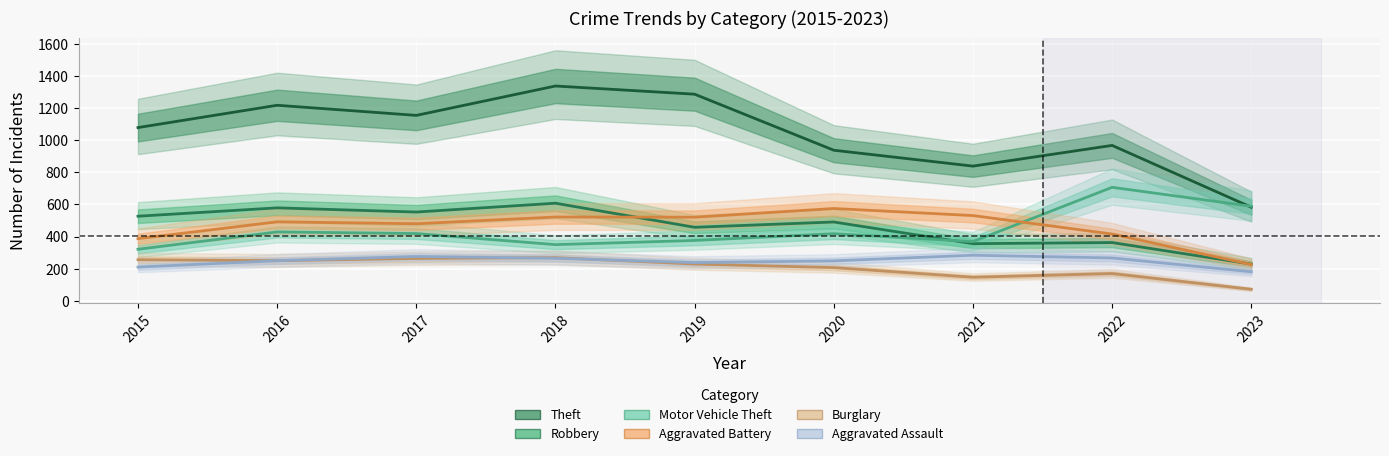

Reading left to right, transcribe all the data shown in this chart.

Theft: 2015=1079	2016=1218	2017=1155	2018=1338	2019=1287	2020=938	2021=839	2022=968	2023=583
Robbery: 2015=527	2016=579	2017=553	2018=608	2019=458	2020=491	2021=356	2022=363	2023=229
Motor Vehicle Theft: 2015=321	2016=429	2017=419	2018=350	2019=376	2020=418	2021=369	2022=707	2023=589
Aggravated Battery: 2015=387	2016=492	2017=480	2018=522	2019=521	2020=575	2021=531	2022=416	2023=226
Burglary: 2015=256	2016=250	2017=264	2018=269	2019=229	2020=207	2021=147	2022=170	2023=72
Aggravated Assault: 2015=210	2016=250	2017=276	2018=265	2019=238	2020=249	2021=284	2022=267	2023=181